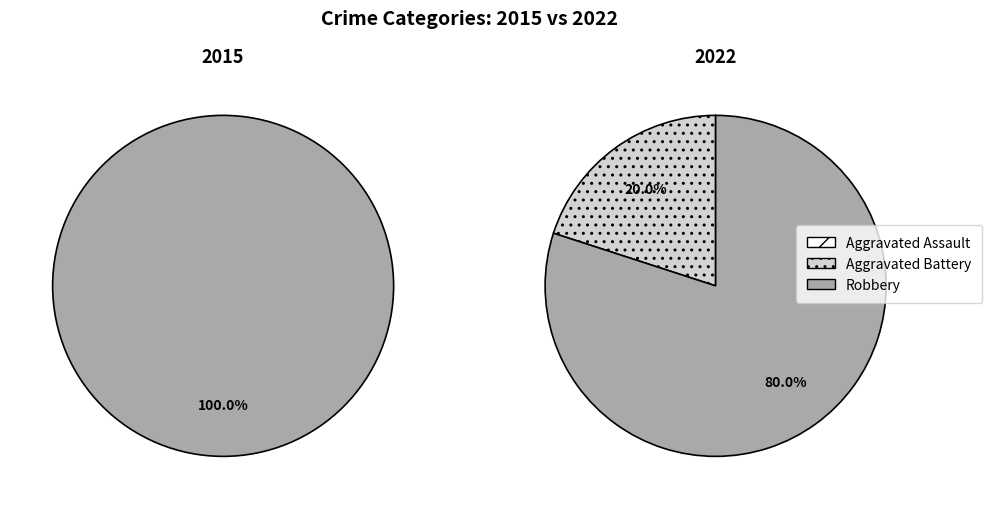

Is 7 the majority of the pie?

No